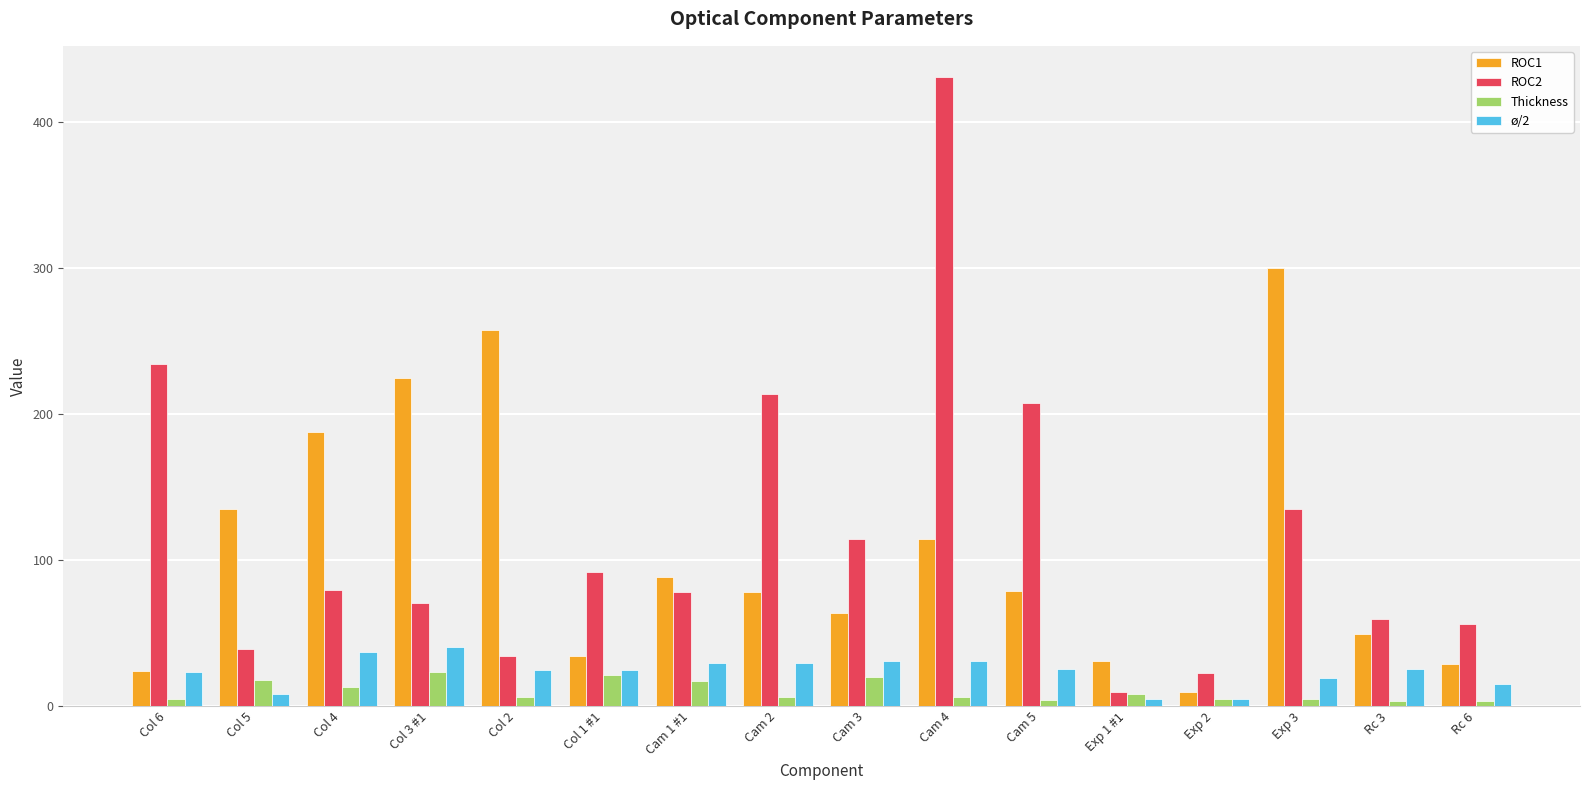

Which series has the widest spread of values?

ROC2